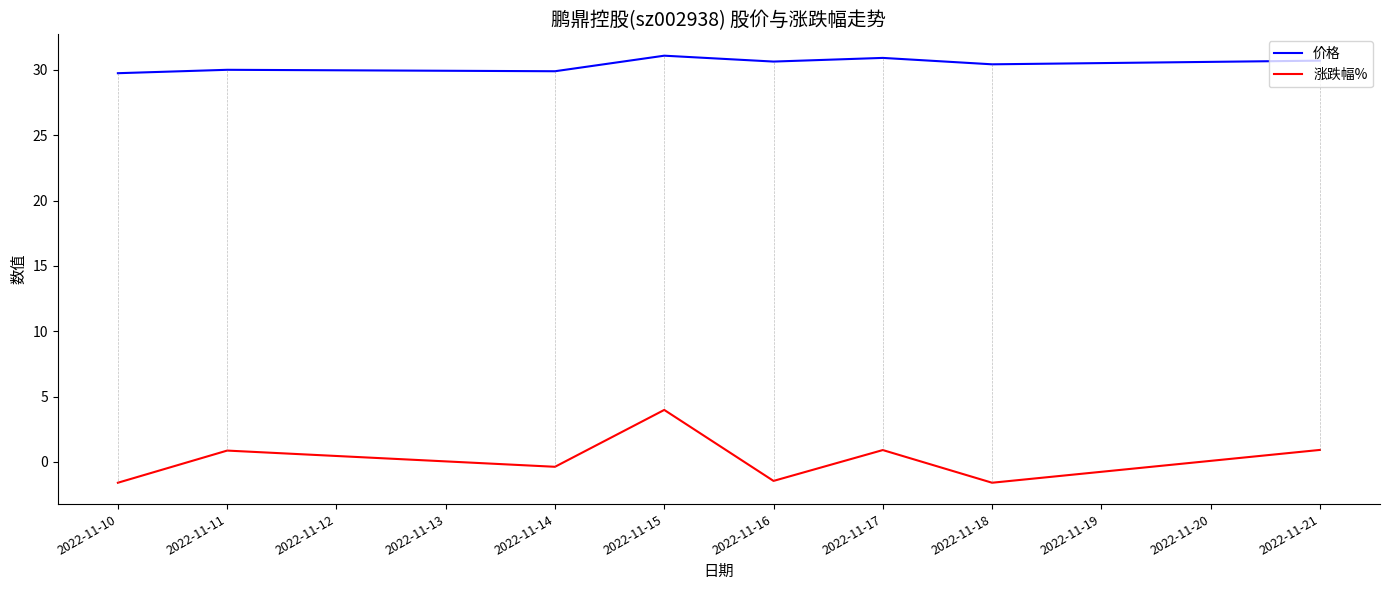

The 价格 series shows 18.2 at 2022-11-16. True or false?

False